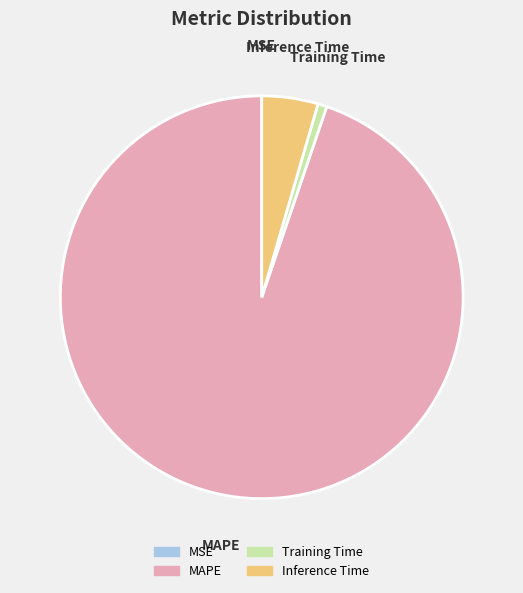

What is the largest slice in the pie chart?

MAPE